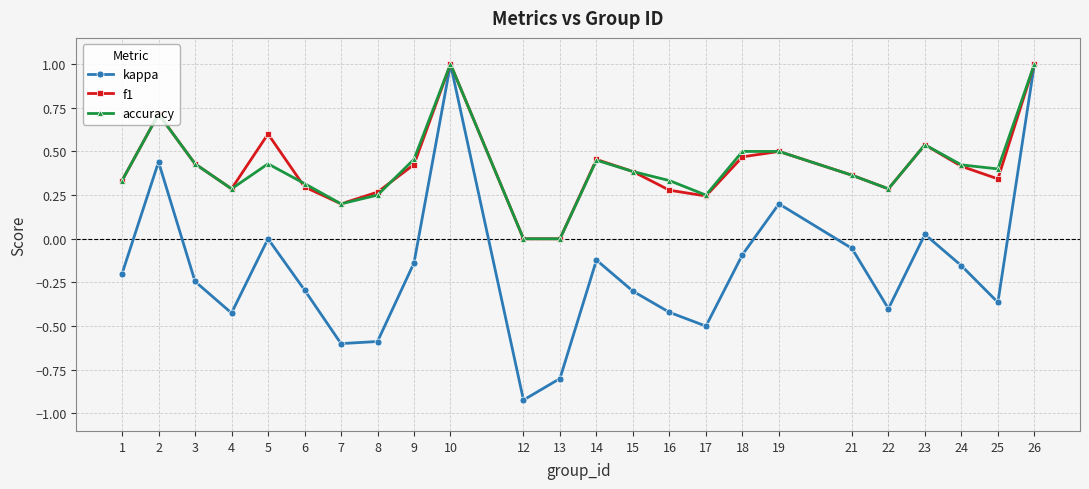

Is it true that f1 equals 0.4 at 12?

False